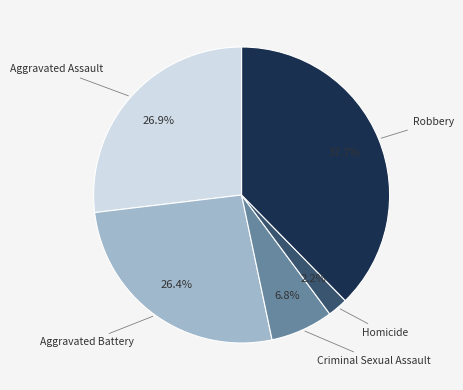

What is the largest slice in the pie chart?

Robbery